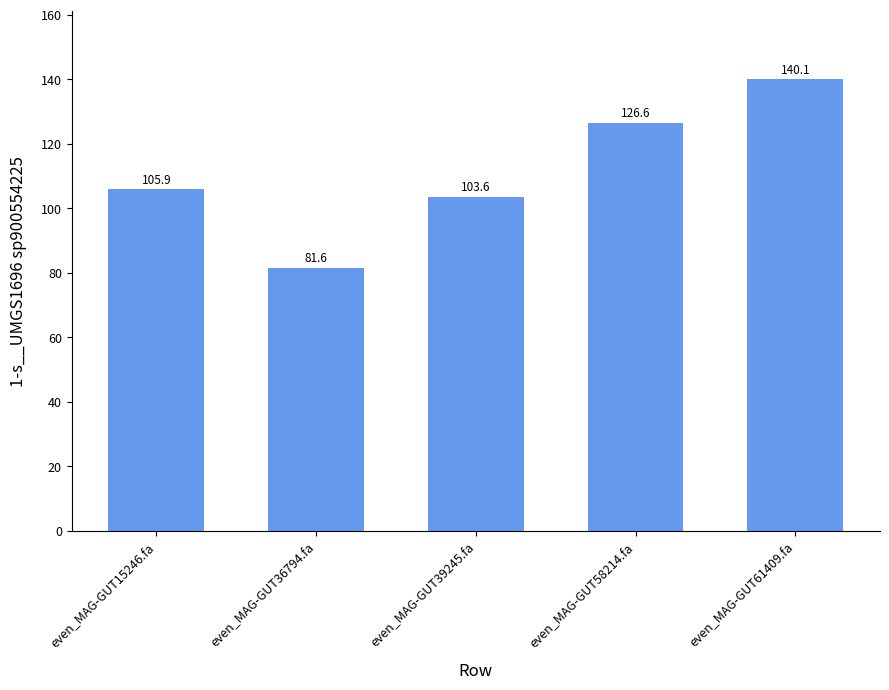

What is the maximum value shown in the chart?

140.1